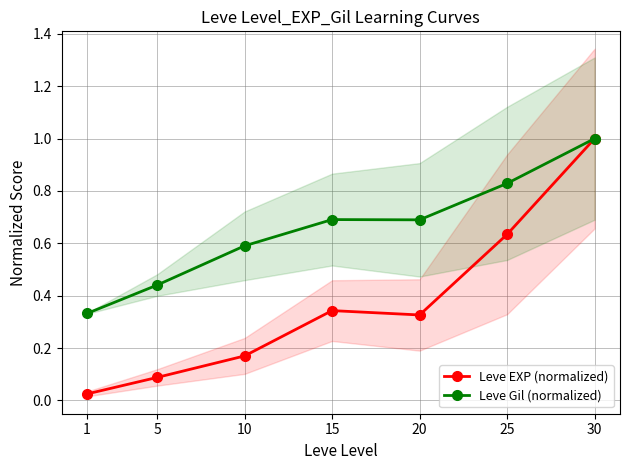

Reading left to right, transcribe all the data shown in this chart.

Leve EXP (normalized): 1=0.0	5=0.1	10=0.2	15=0.3	20=0.3	25=0.6	30=1.0
Leve Gil (normalized): 1=0.3	5=0.4	10=0.6	15=0.7	20=0.7	25=0.8	30=1.0